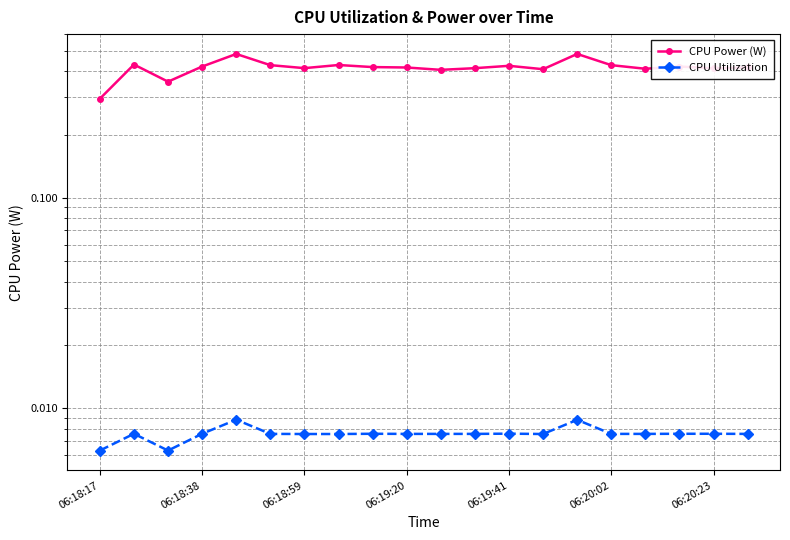

Rank the categories by CPU Power (W) value from highest to lowest.

14, 06:19:41, 06:18:38, 7, 06:20:02, 15, 12, 06:19:20, 17, 8, 9, 19, 06:20:23, 11, 18, 16, 13, 10, 06:18:59, 06:18:17